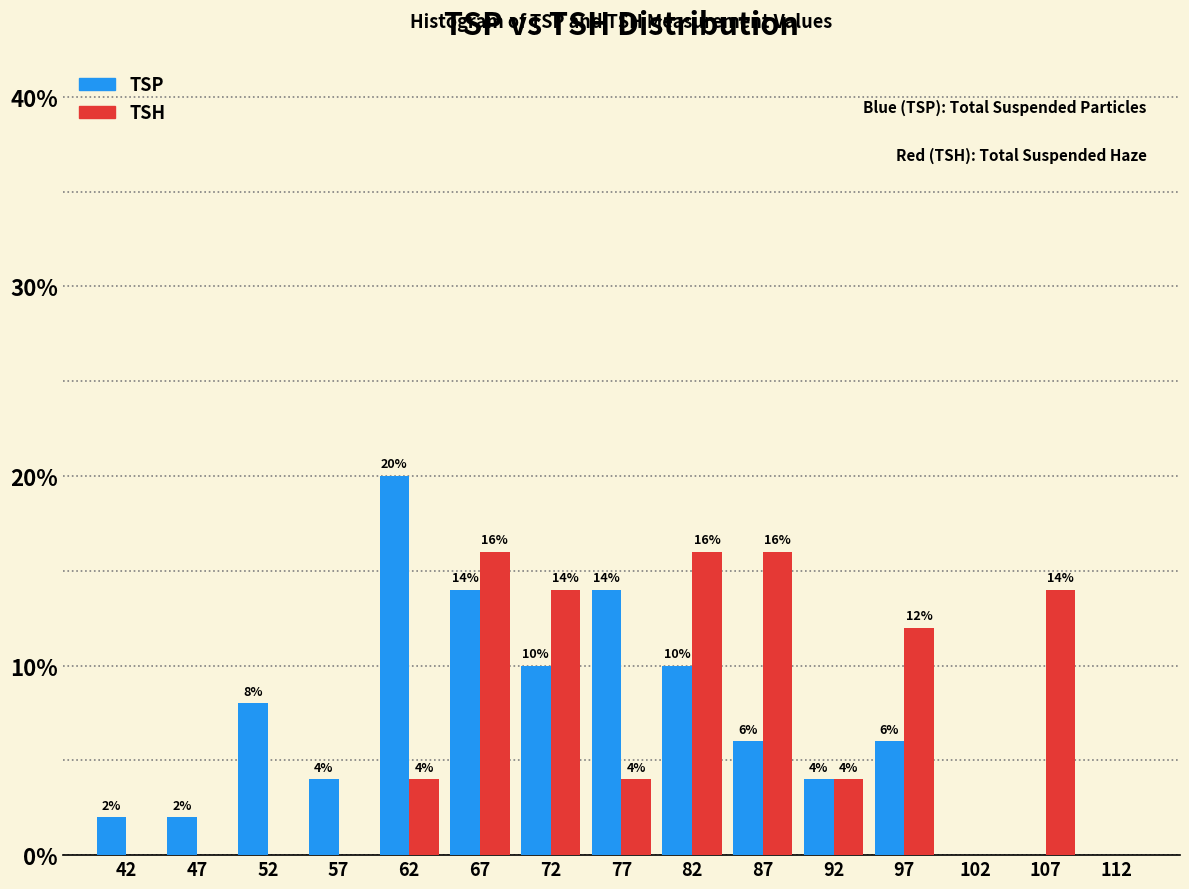

In the TSP series, which range on the x-axis has the tallest bar?

60 to 65